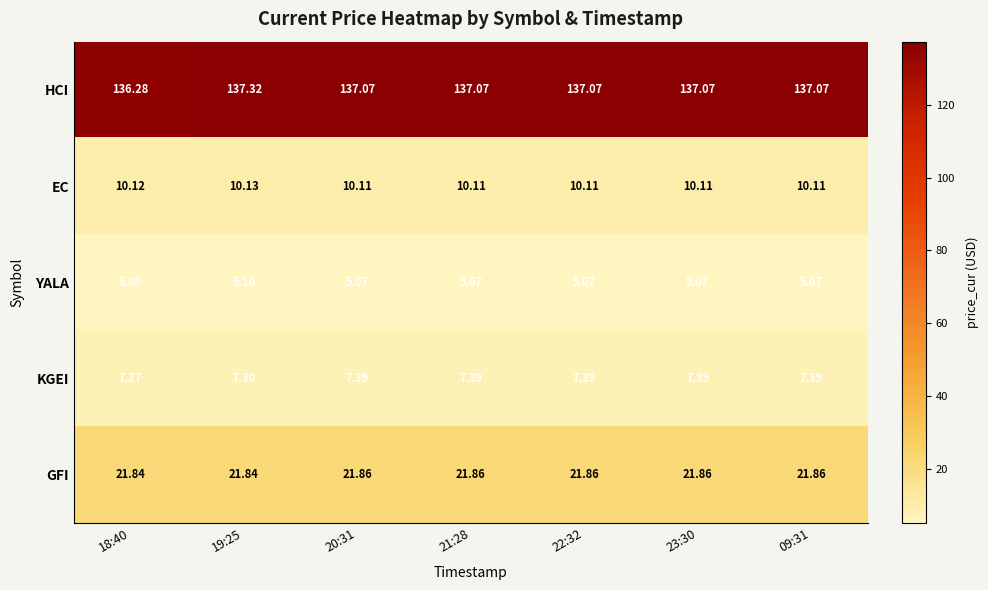

At 09:31, list the series in order from largest to smallest.

HCI, GFI, EC, KGEI, YALA